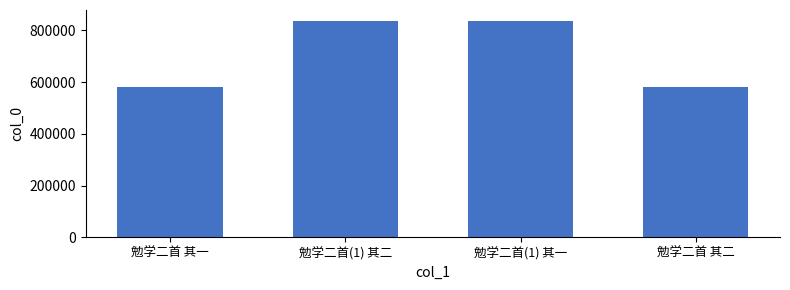

What is the minimum value shown in the chart?

582234